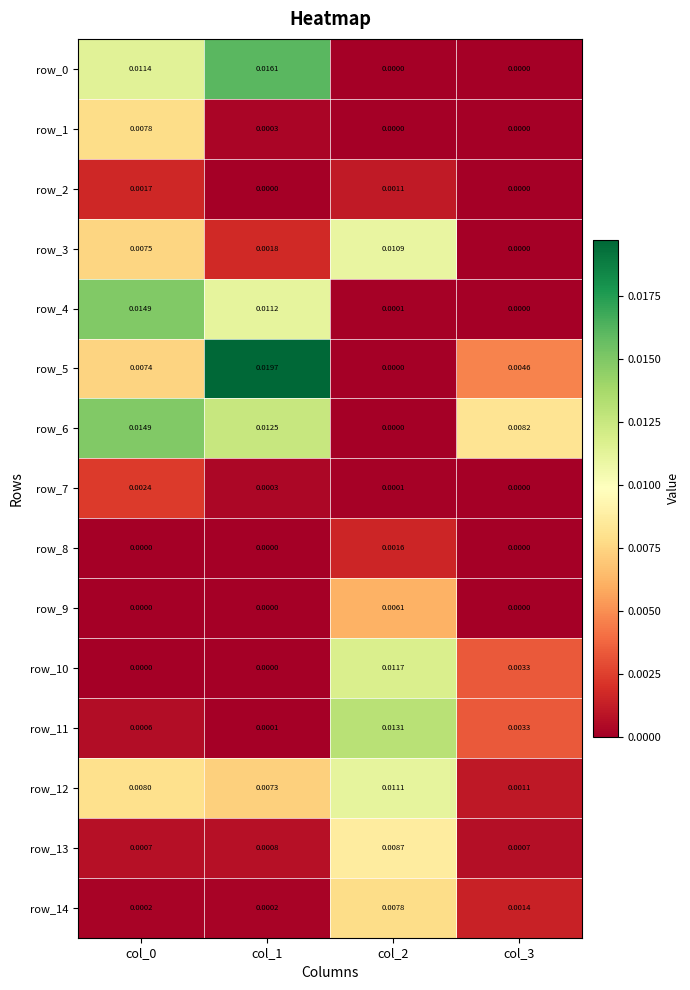

Which series has the largest total across all categories?

row_6